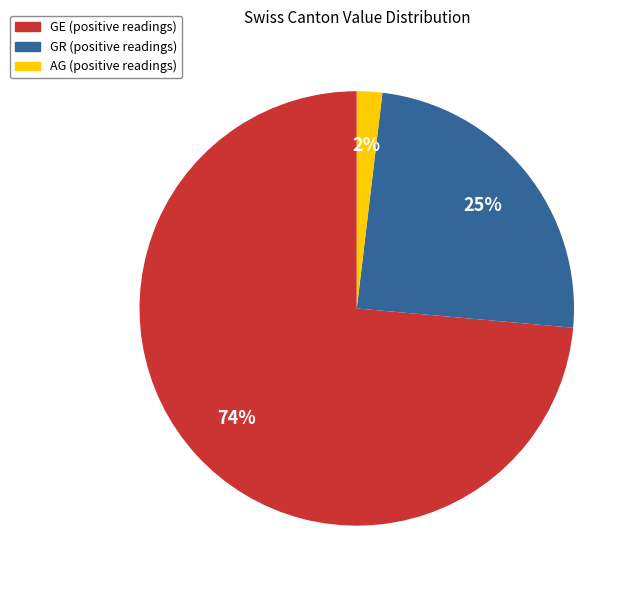

Is the sum of GE (positive readings) and GR (positive readings) greater than half?

Yes